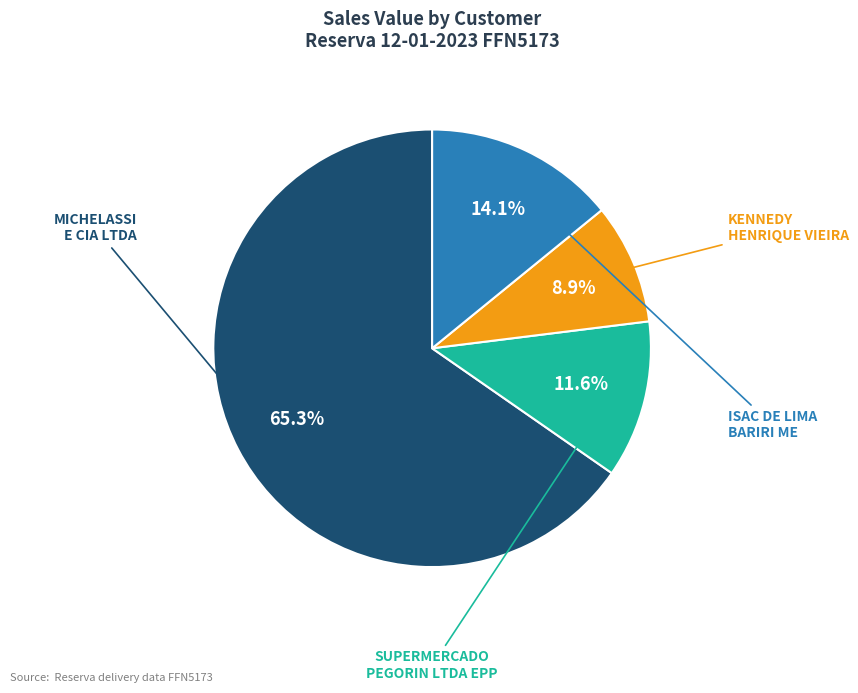

Does any single category account for the majority?

Yes